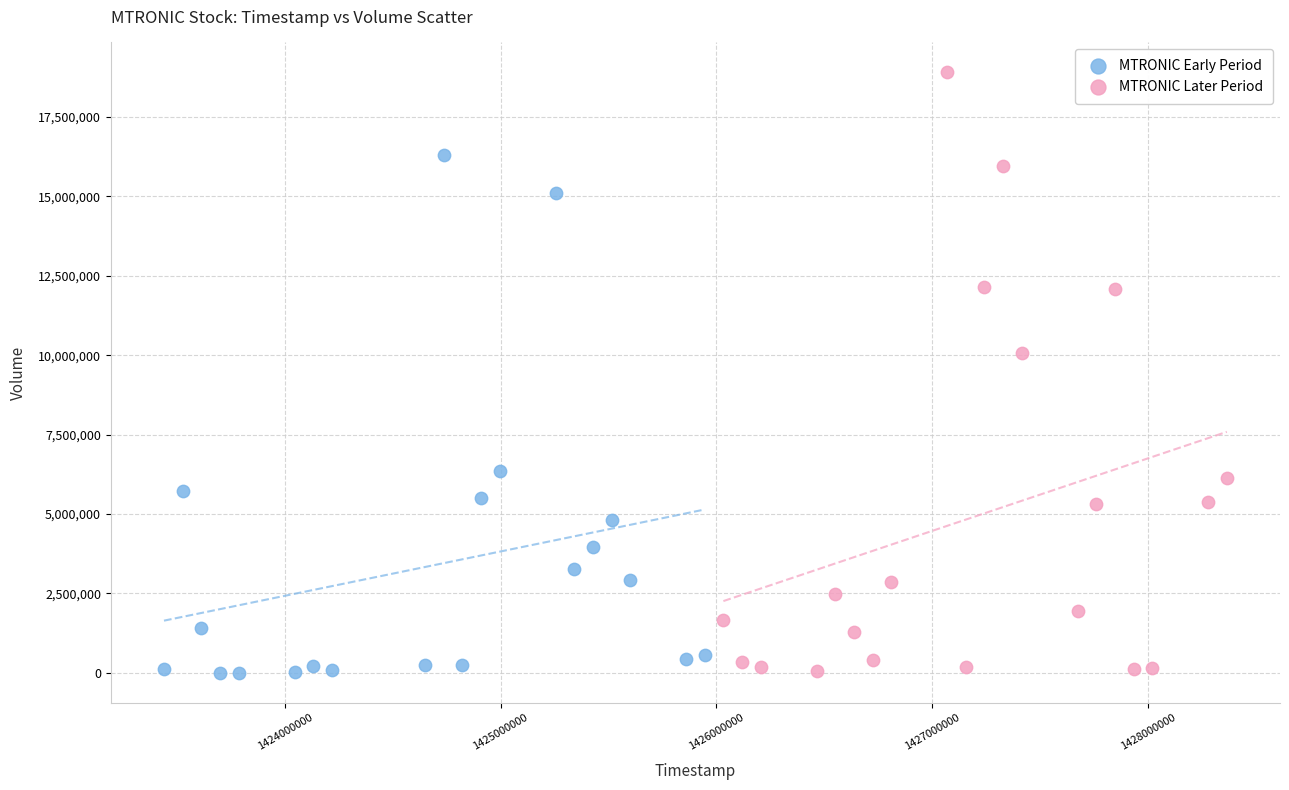

Which series has the widest spread of Y values?

MTRONIC Later Period